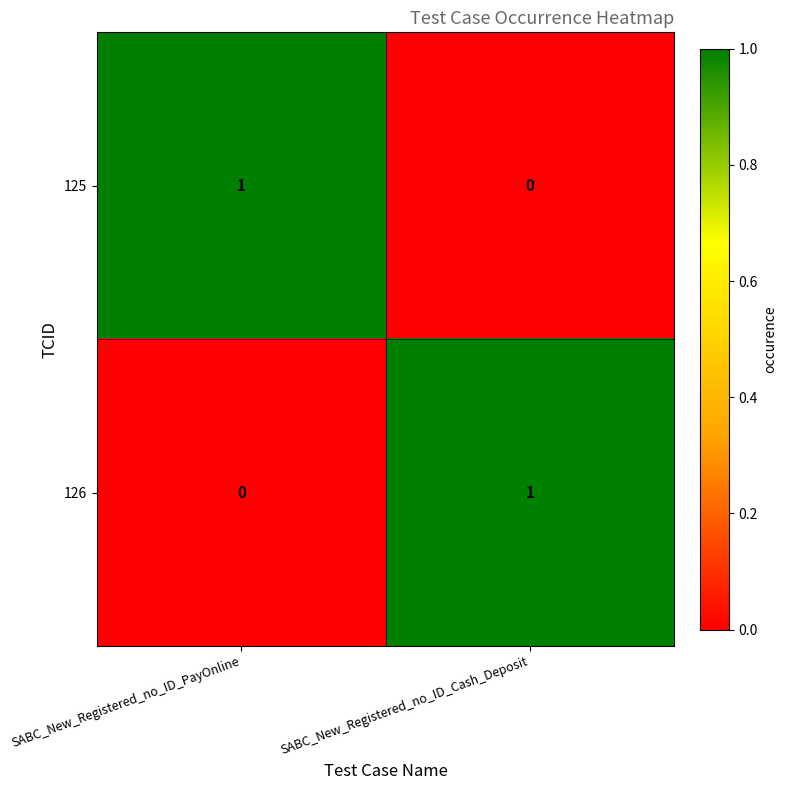

The value of 125 at SABC_New_Registered_no_ID_Cash_Deposit is 0. True or false?

True